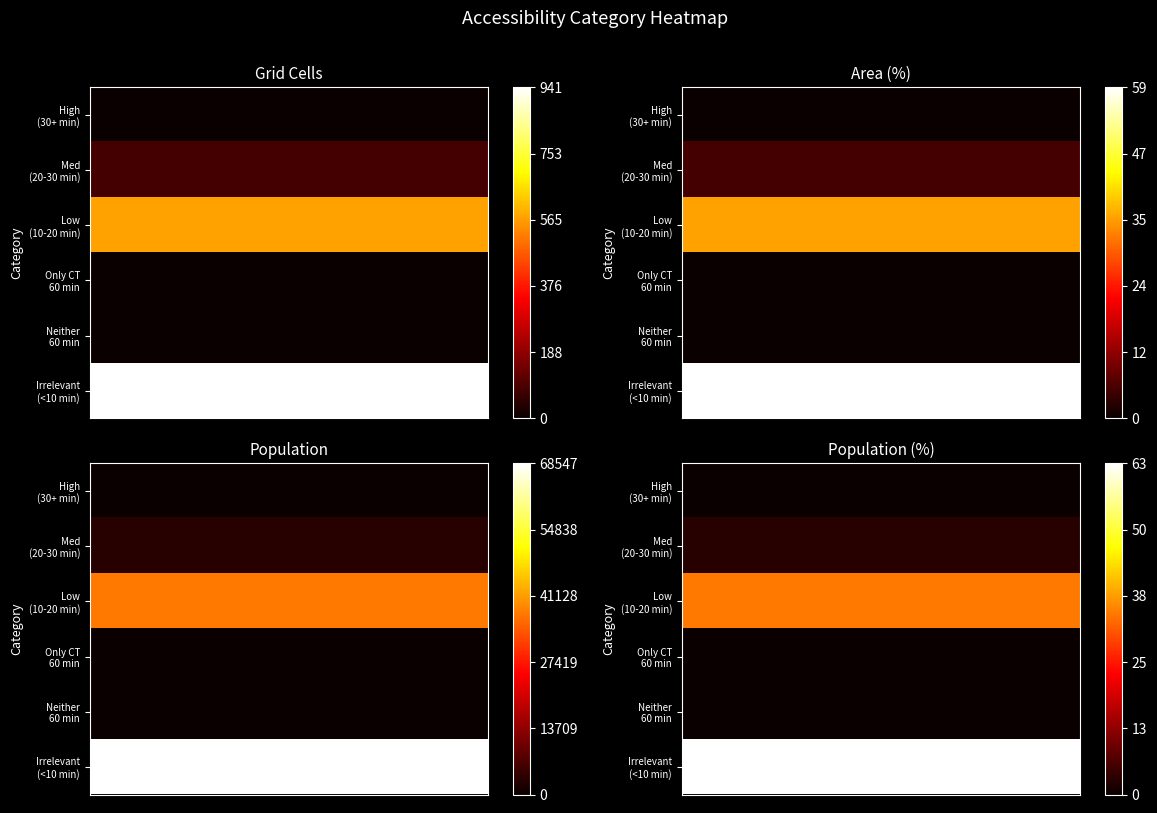

Which has a higher value, 27 or 25?

27